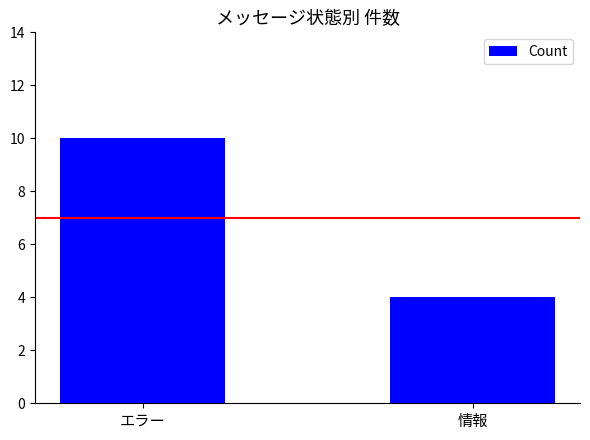

Which category has the highest value across all series?

エラー